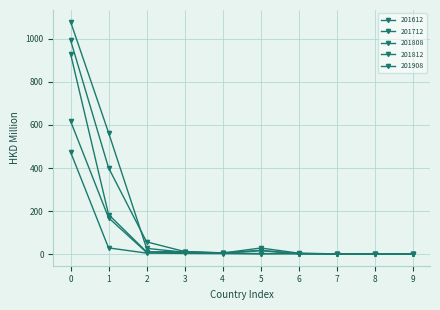

Does the chart have visible grid lines?

Yes